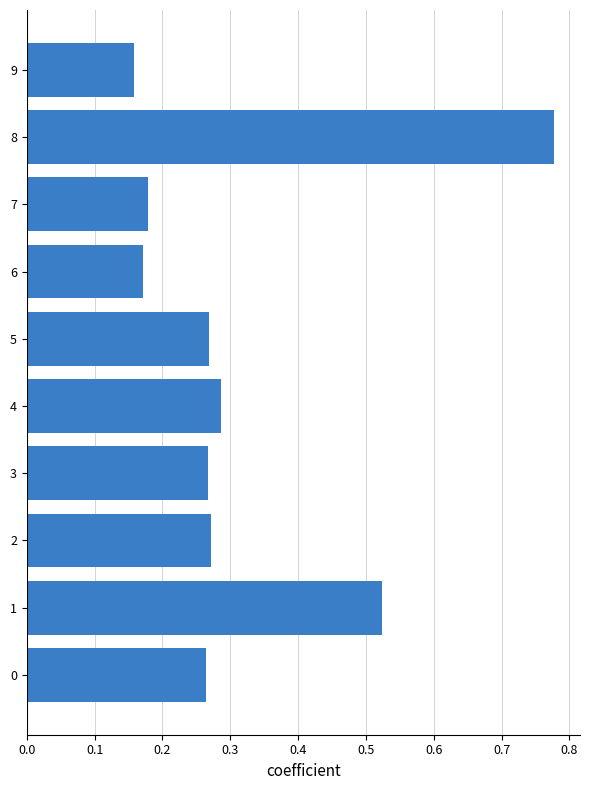

What is the change in value from 2 to 8?

+0.5